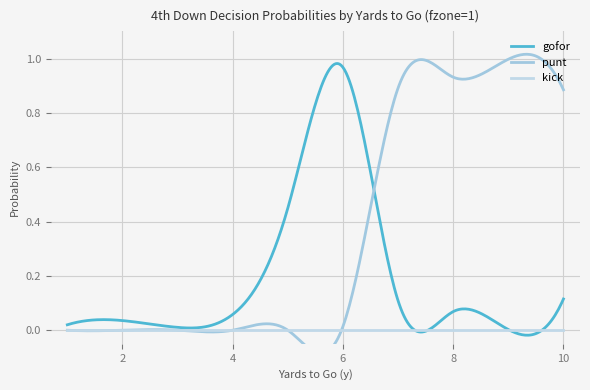

In gofor, how many points are higher than both neighbors (excluding endpoints)?

3